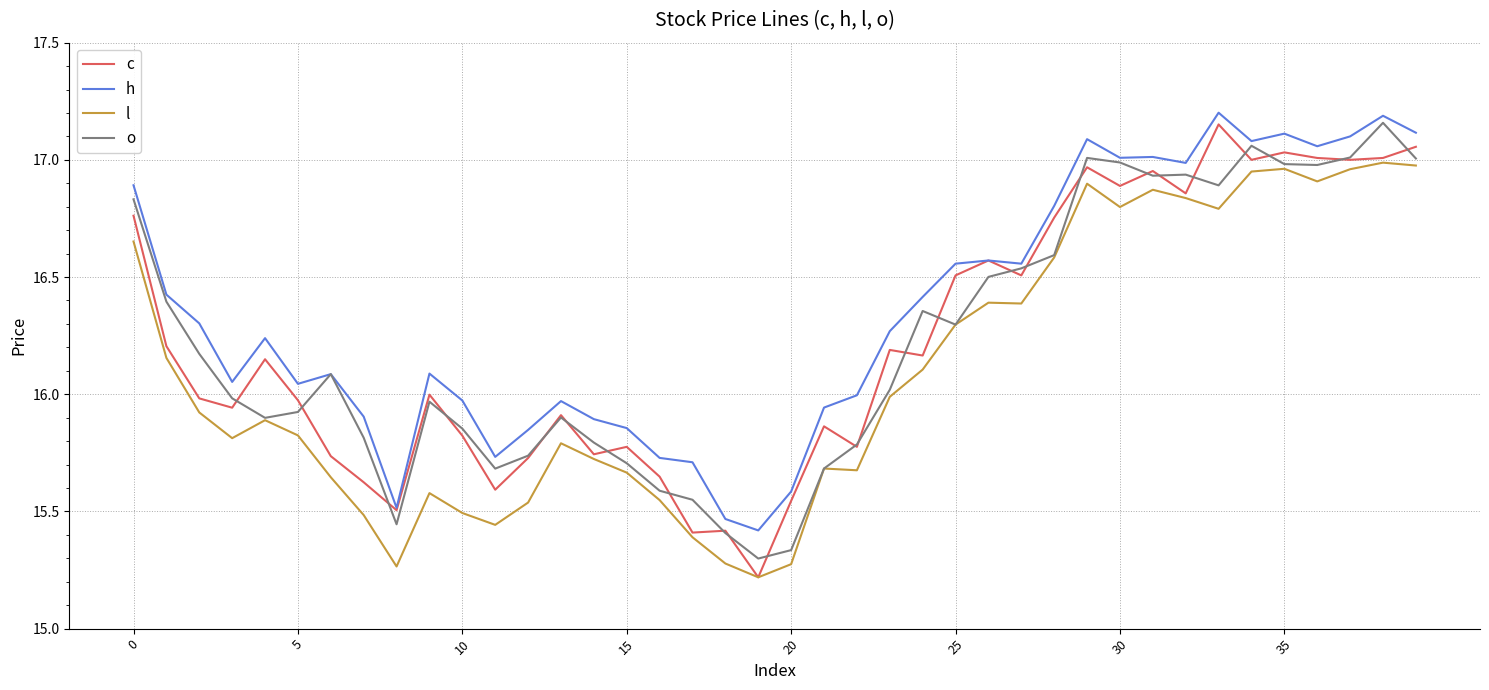

Which series has the largest total across all categories?

h